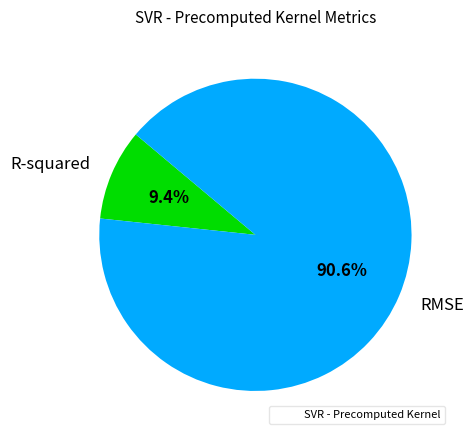

What percentage is the RMSE slice, to the nearest percent?

91%